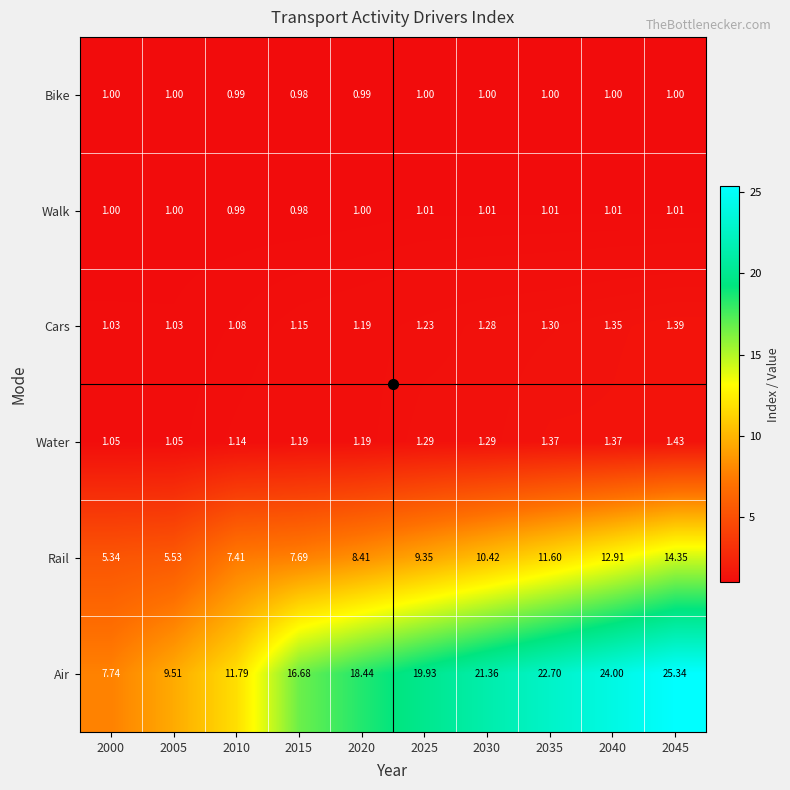

Which series has the largest range (max minus min)?

Air